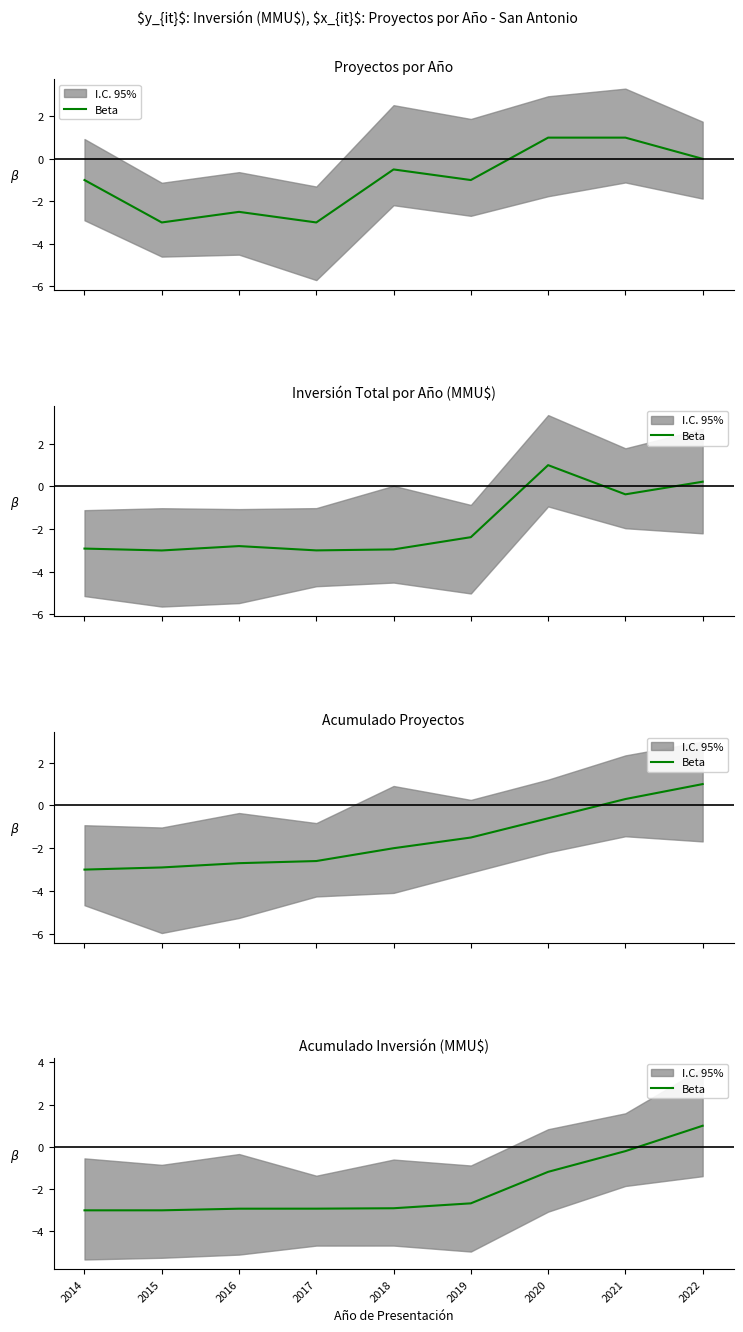

How many data points are less than -2?

6